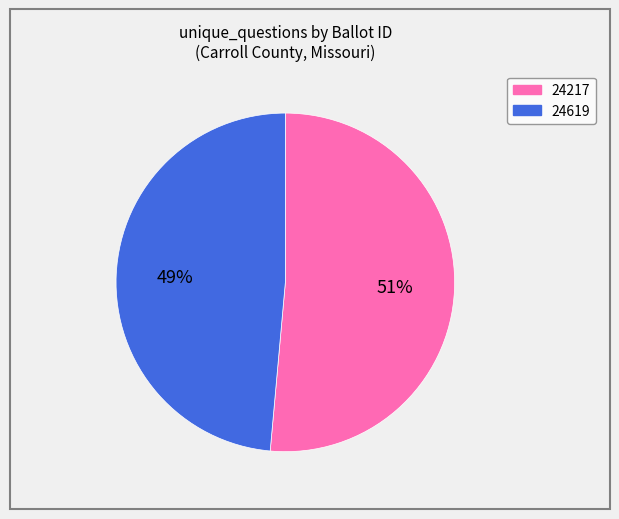

How many segments does this pie chart have?

2